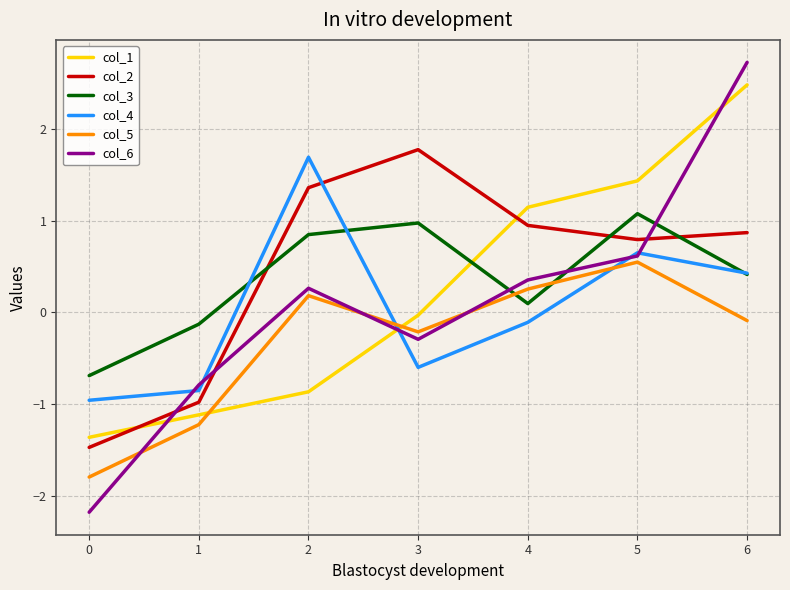

Is the value of col_2 at 0 greater than the value of col_5 at 3?

No